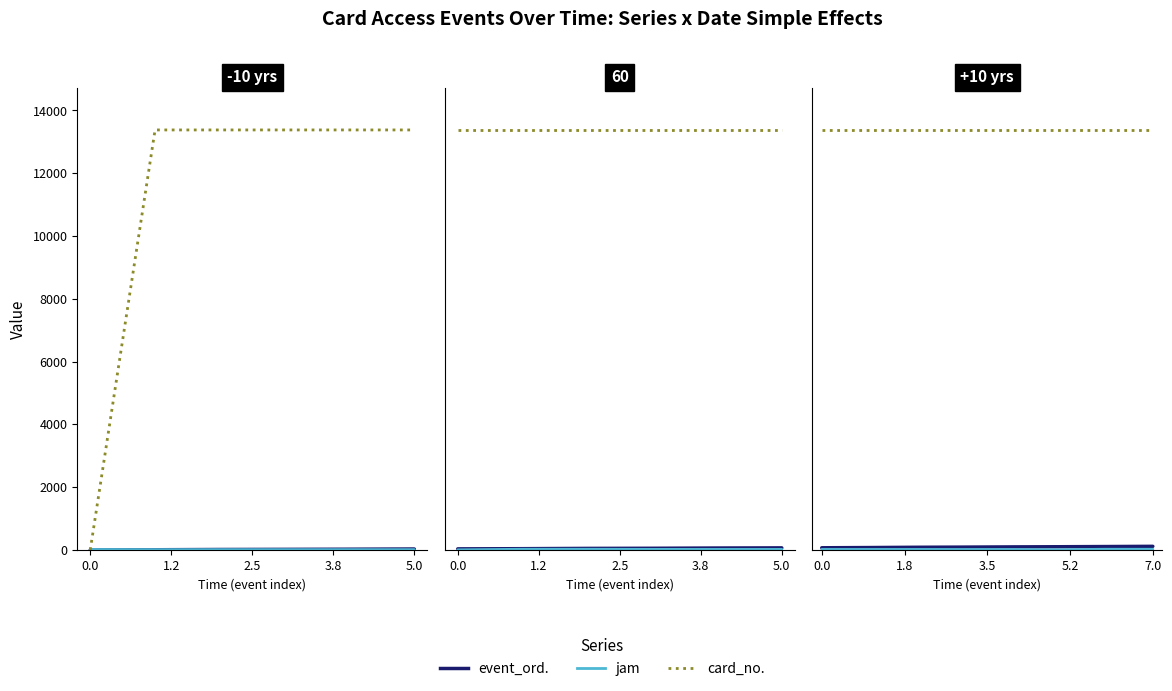

At which category is the sum across all series the highest?

7